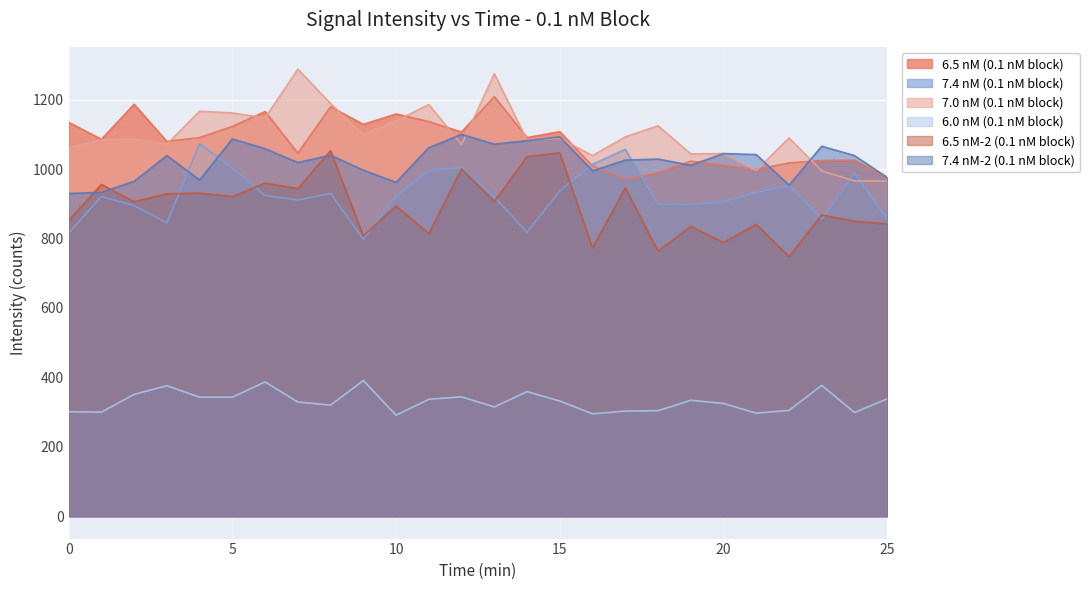

Reading right to left, transcribe all the data shown in this chart.

6.5 nM (0.1 nM block): 25=976	24=1026	23=1025	22=1018	21=999	20=1011	19=1023	18=989	17=971	16=1009	15=1108	14=1091	13=1209	12=1107	11=1137	10=1159	9=1129	8=1180	7=1046	6=1166	5=1123	4=1091	3=1080	2=1187	1=1086	0=1135
7.4 nM (0.1 nM block): 25=857	24=988	23=856	22=953	21=933	20=907	19=898	18=899	17=1057	16=1014	15=937	14=818	13=920	12=1004	11=997	10=922	9=798	8=930	7=911	6=924	5=1003	4=1073	3=845	2=895	1=921	0=816
7.0 nM (0.1 nM block): 25=966	24=966	23=995	22=1090	21=996	20=1045	19=1044	18=1125	17=1093	16=1039	15=1089	14=1084	13=1275	12=1071	11=1186	10=1139	9=1099	8=1189	7=1288	6=1148	5=1162	4=1167	3=1072	2=1087	1=1085	0=1061
6.0 nM (0.1 nM block): 25=338	24=299	23=377	22=305	21=297	20=325	19=334	18=304	17=303	16=295	15=332	14=359	13=315	12=344	11=337	10=291	9=391	8=320	7=329	6=387	5=343	4=343	3=376	2=351	1=300	0=301
6.5 nM-2 (0.1 nM block): 25=842	24=850	23=868	22=748	21=841	20=789	19=835	18=764	17=946	16=773	15=1047	14=1036	13=907	12=1001	11=814	10=894	9=808	8=1053	7=944	6=960	5=921	4=931	3=929	2=906	1=956	0=852
7.4 nM-2 (0.1 nM block): 25=976	24=1039	23=1066	22=954	21=1042	20=1045	19=1011	18=1029	17=1026	16=995	15=1093	14=1082	13=1072	12=1100	11=1062	10=962	9=997	8=1040	7=1019	6=1059	5=1087	4=969	3=1039	2=965	1=933	0=930